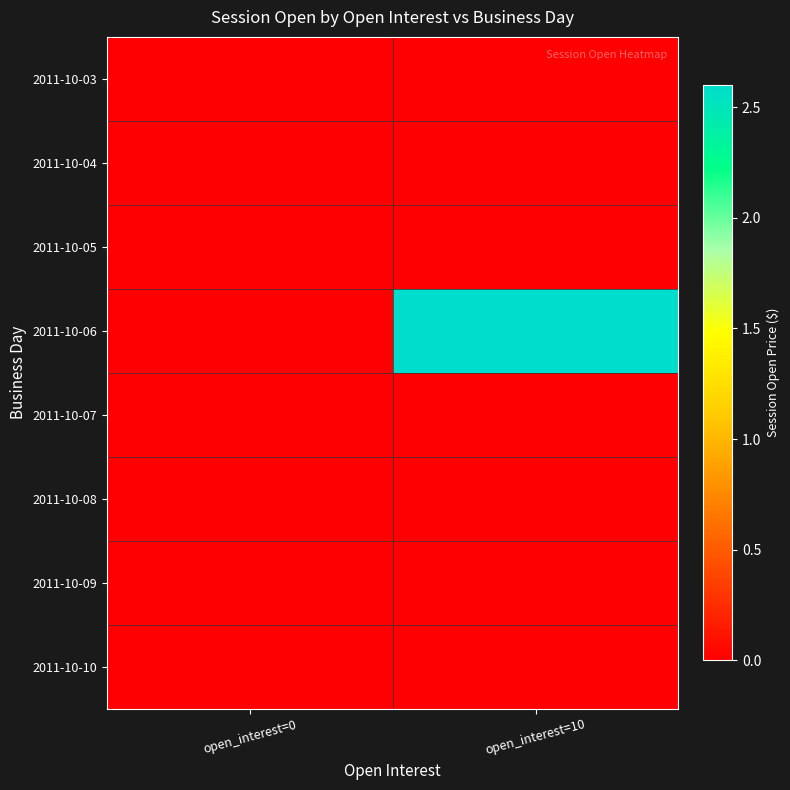

Between open_interest=0 and open_interest=10, which is larger?

open_interest=0